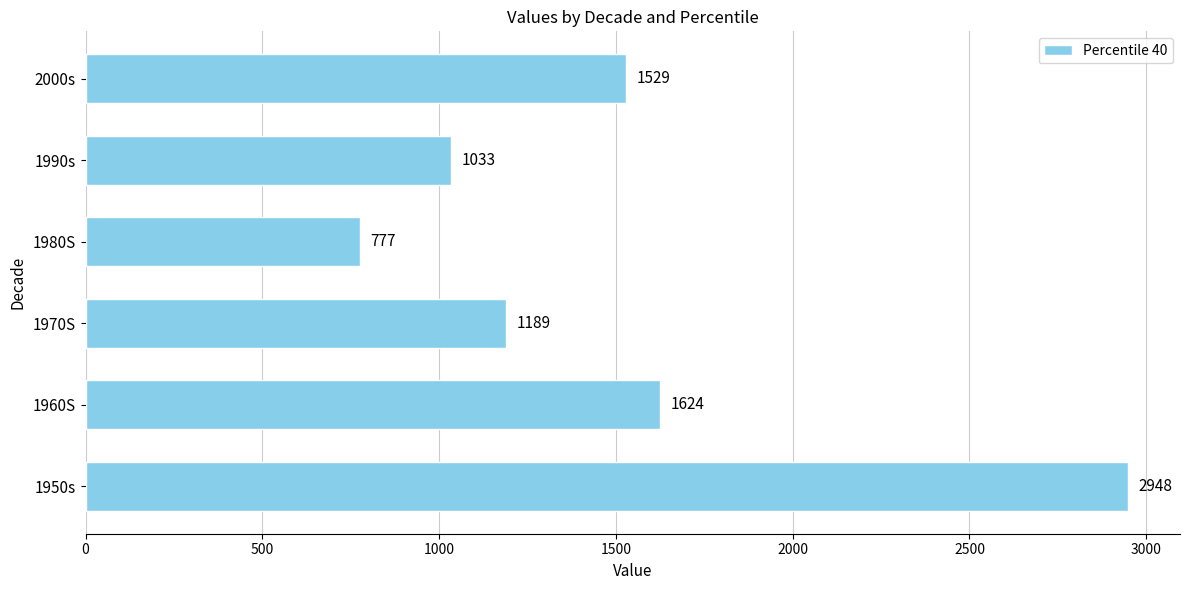

How many values are below 1529?

3